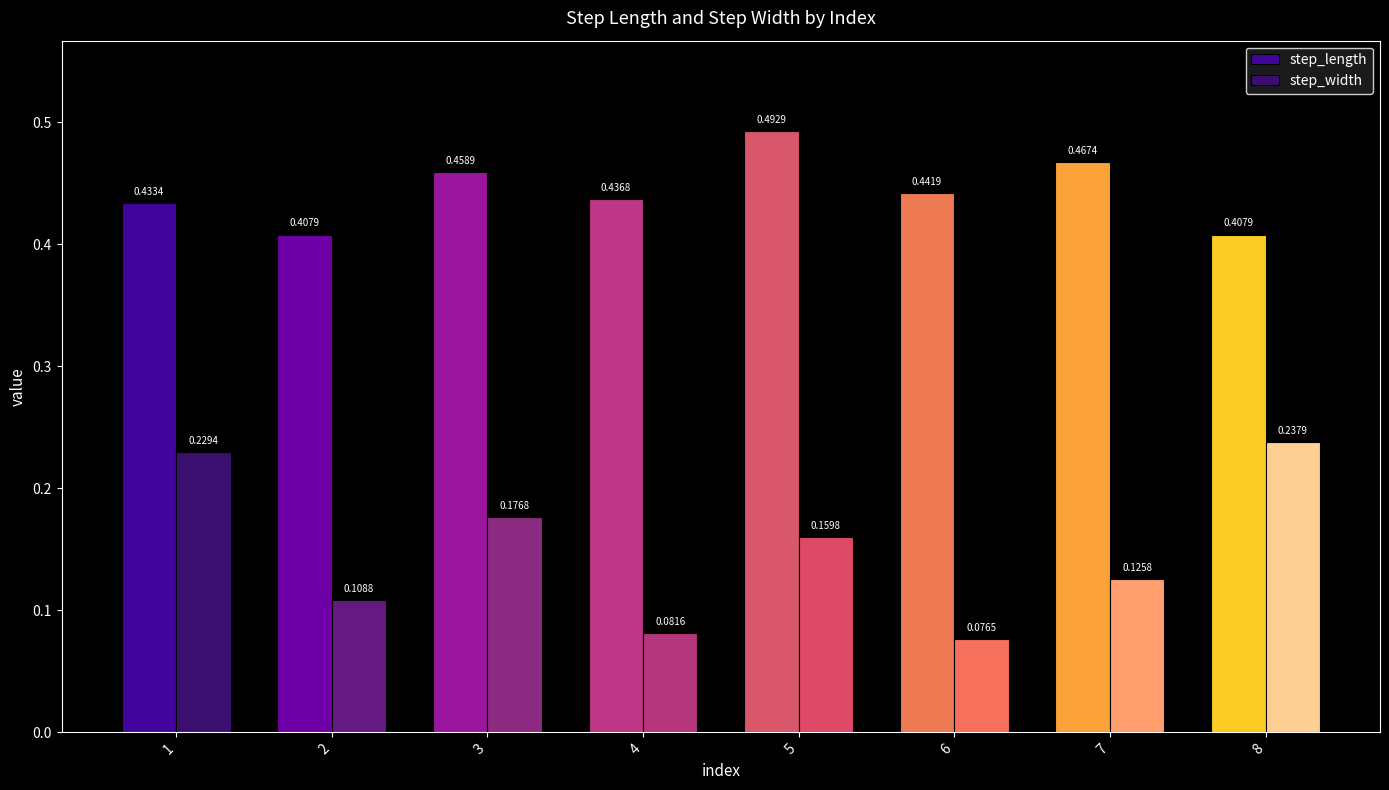

Which series changed the most between 3 and 5?

step_length